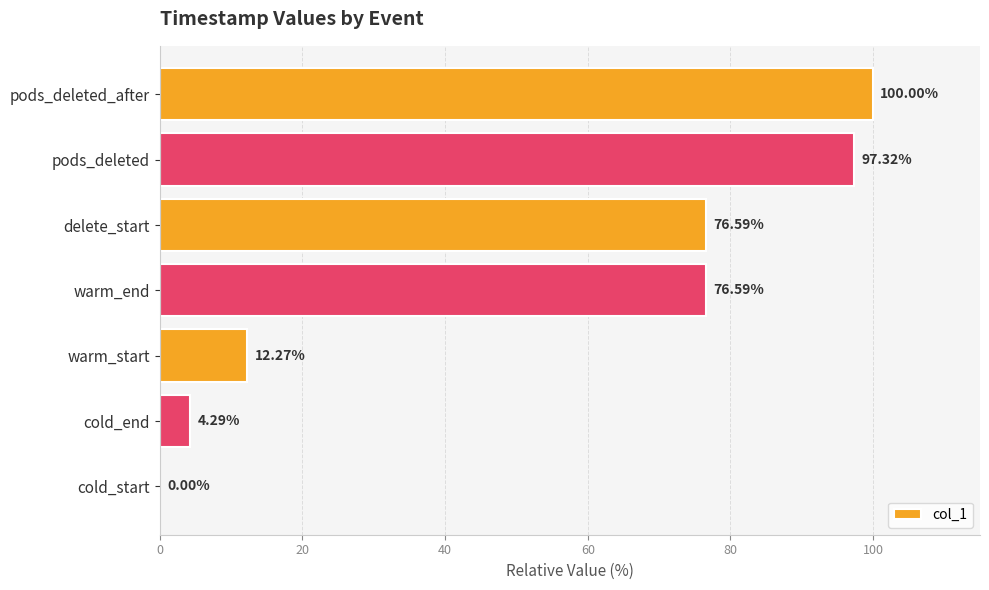

What is the sum of the values at delete_start and pods_deleted_after?

176.6